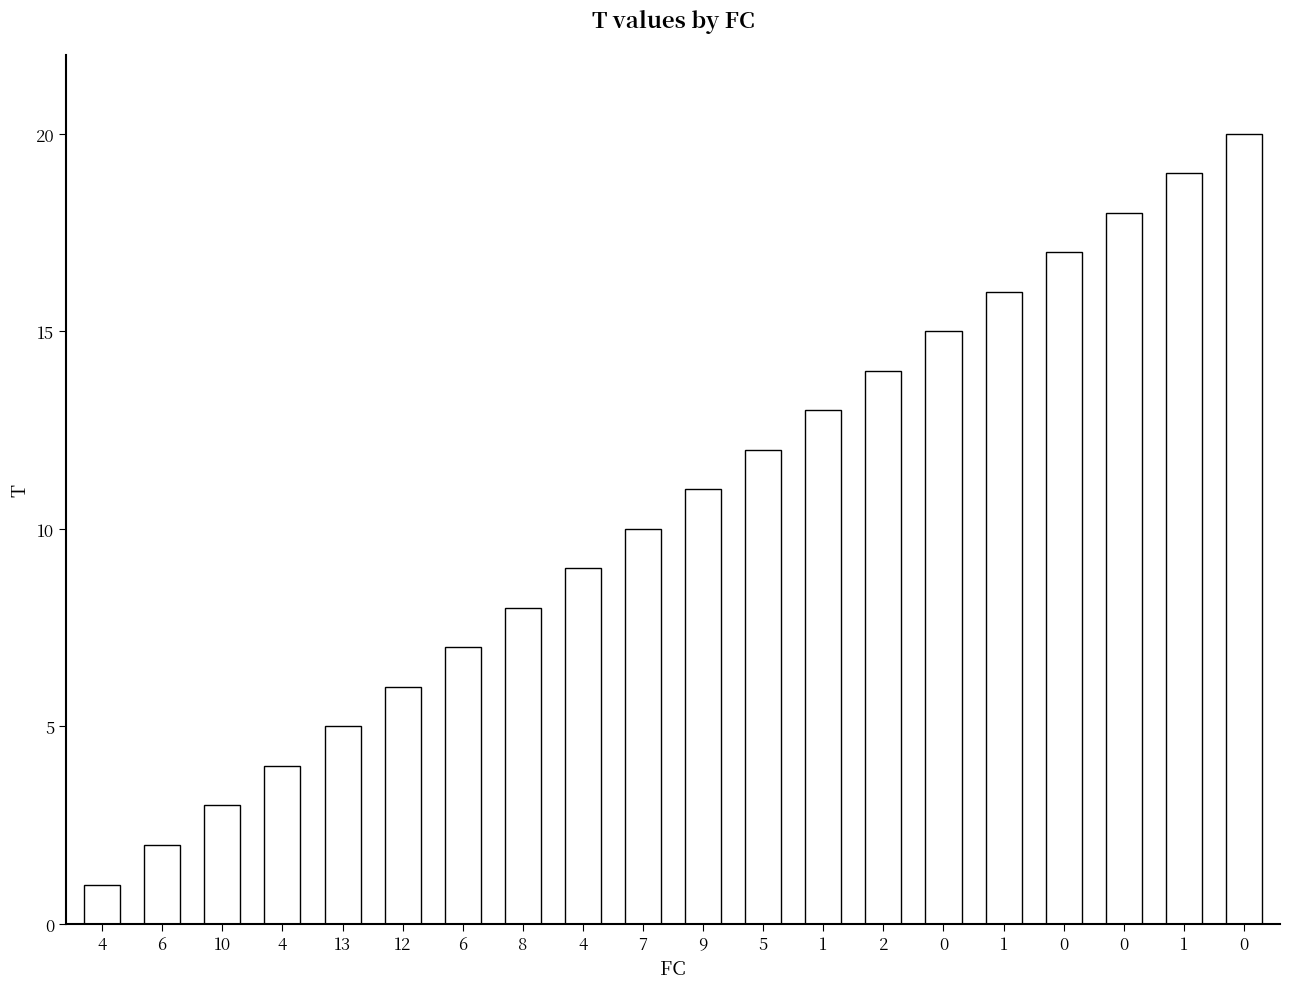

Reading right to left, extract all data points from this chart.

20	19	18	17	16	15	14	13	12	11	10	9	8	7	6	5	4	3	2	1